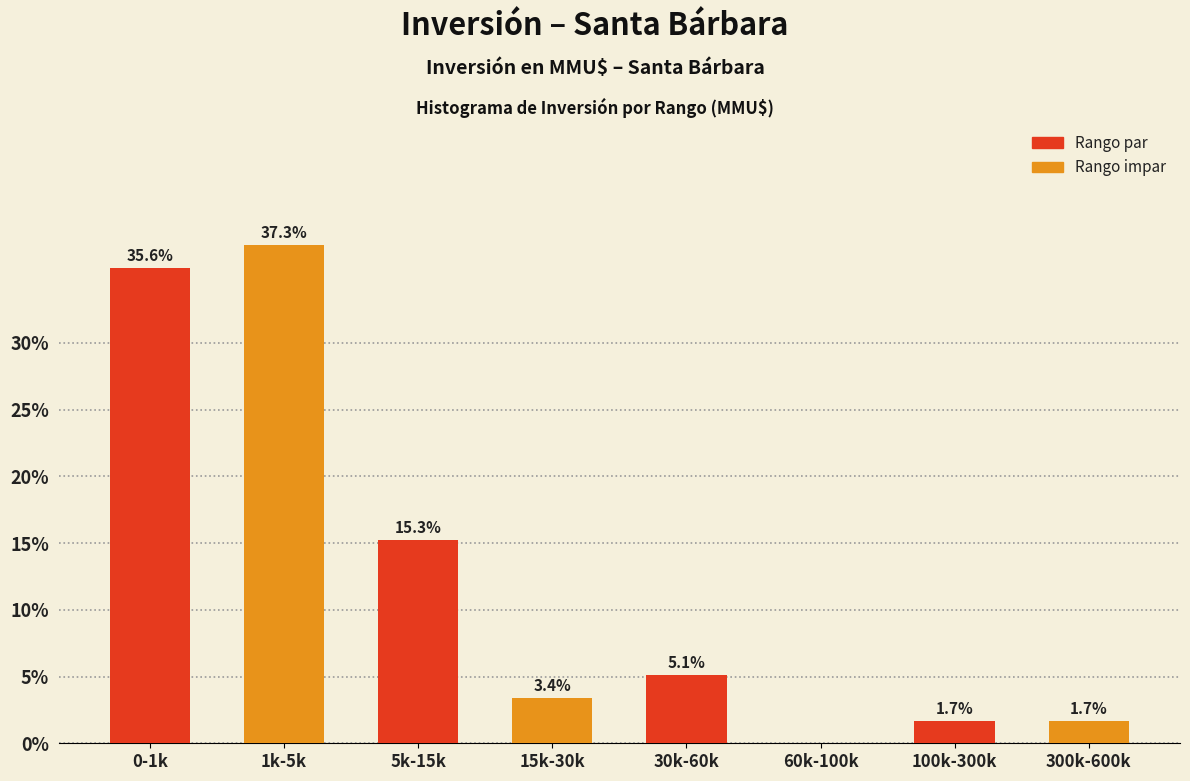

Reading left to right, transcribe all the data shown in this chart.

0-1k=35.6	1k-5k=37.3	5k-15k=15.3	15k-30k=3.4	30k-60k=5.1	60k-100k=0.0	100k-300k=1.7	300k-600k=1.7